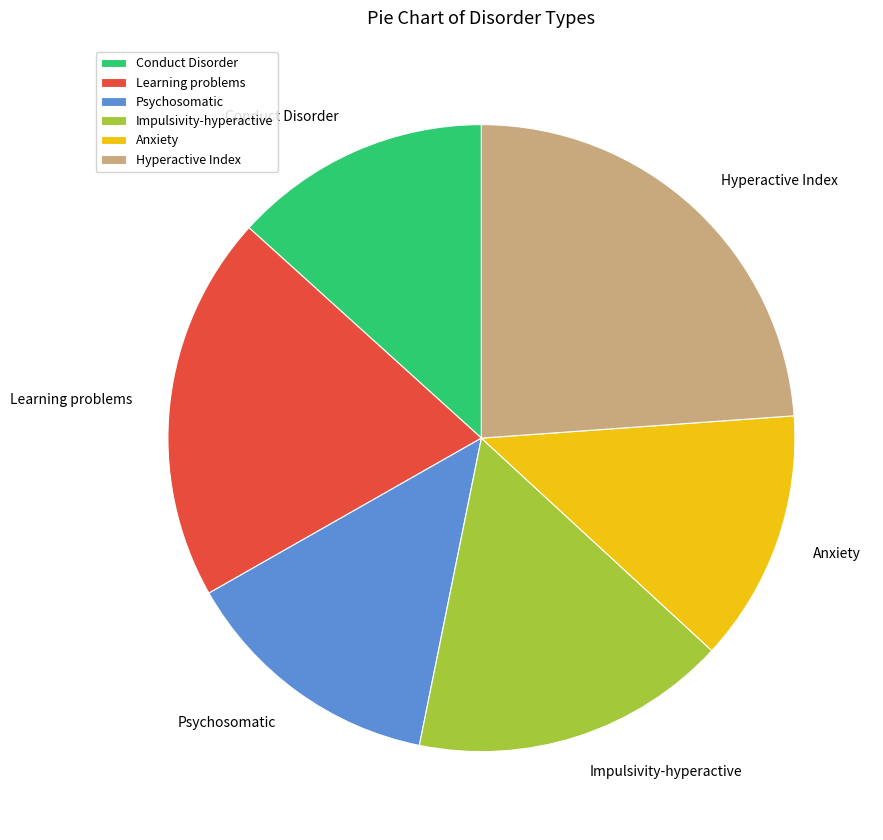

What is the largest slice in the pie chart?

Hyperactive Index